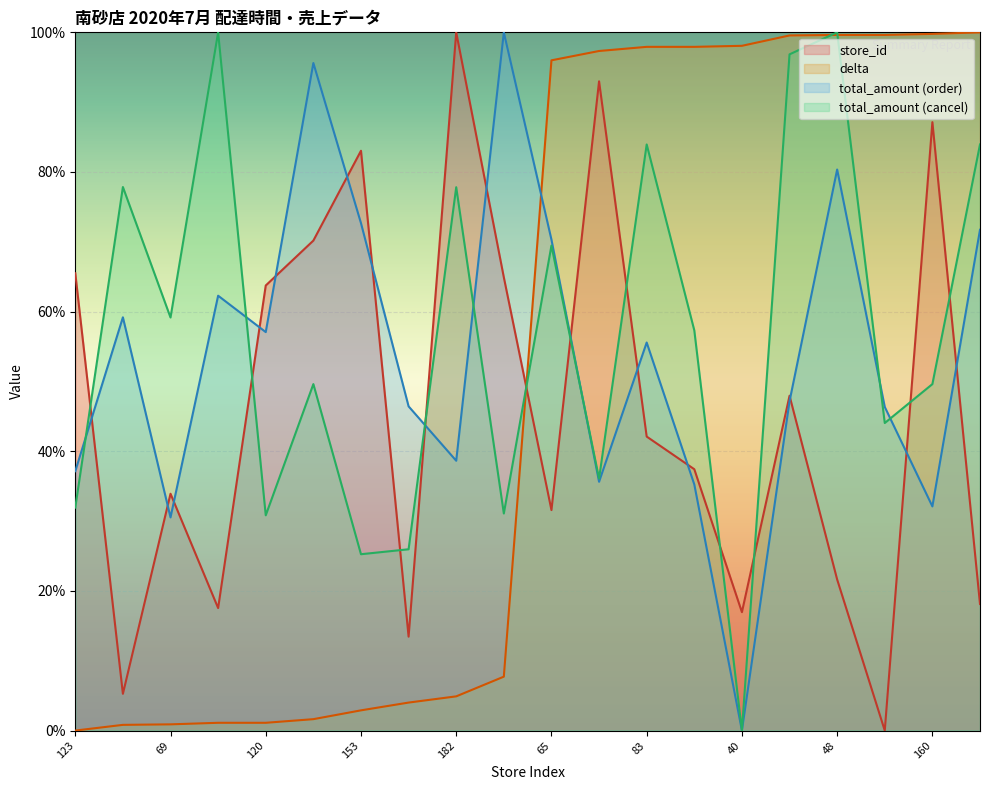

How many data points does each series have?

20